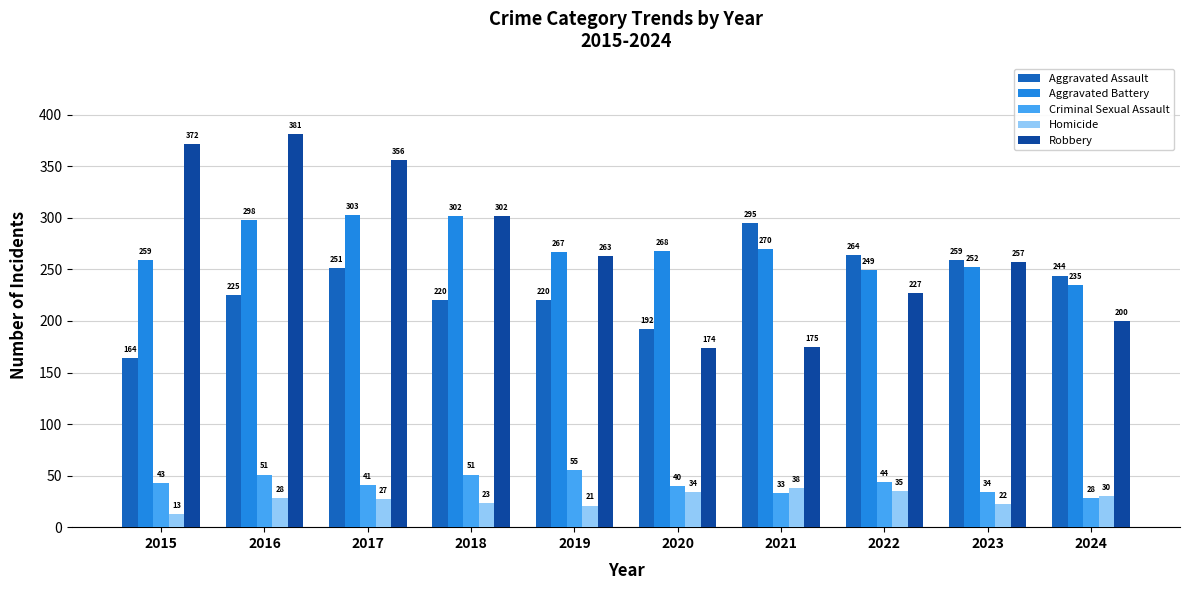

At how many categories does at least one series exceed 186?

10